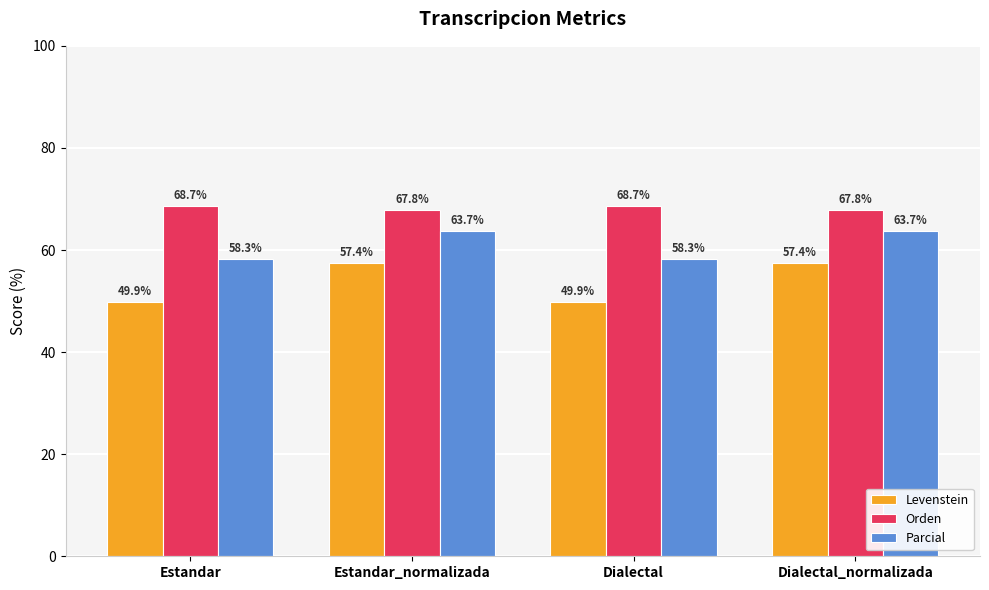

How many bars are there in each group?

3